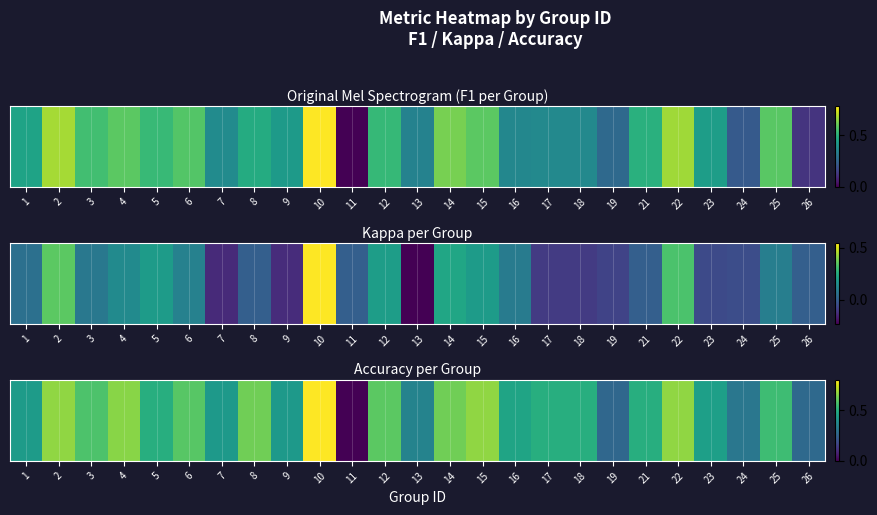

What is the sum of the values at 13 and 5?

0.9